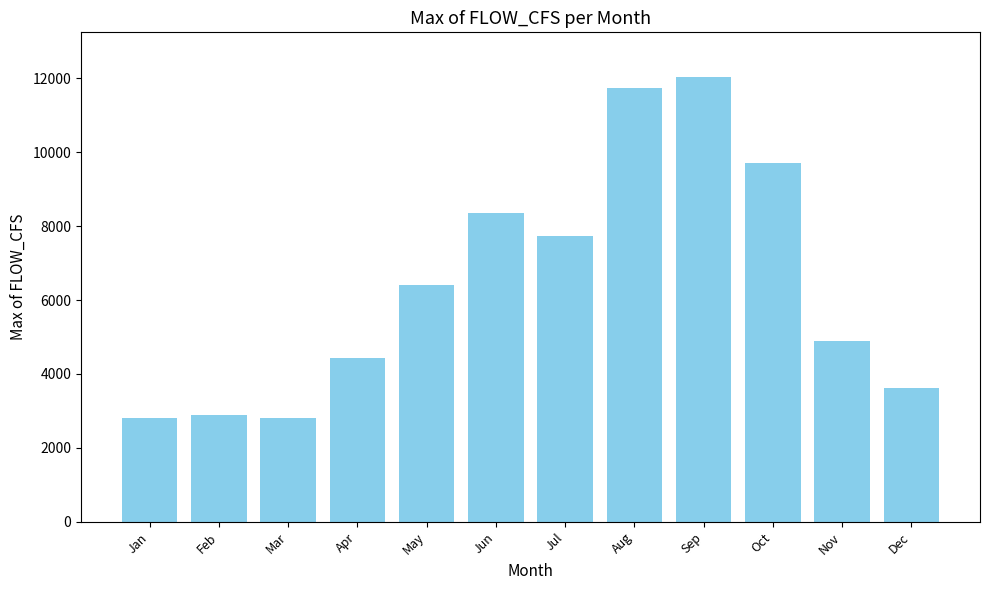

Which has a higher value, Aug or Jul?

Aug